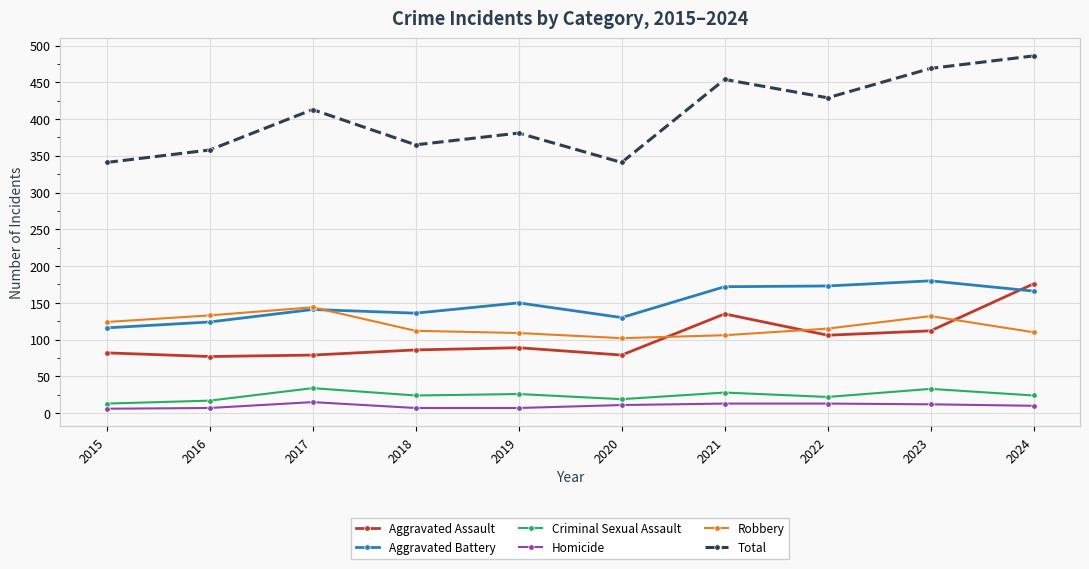

Count the number of categories in the chart.

10